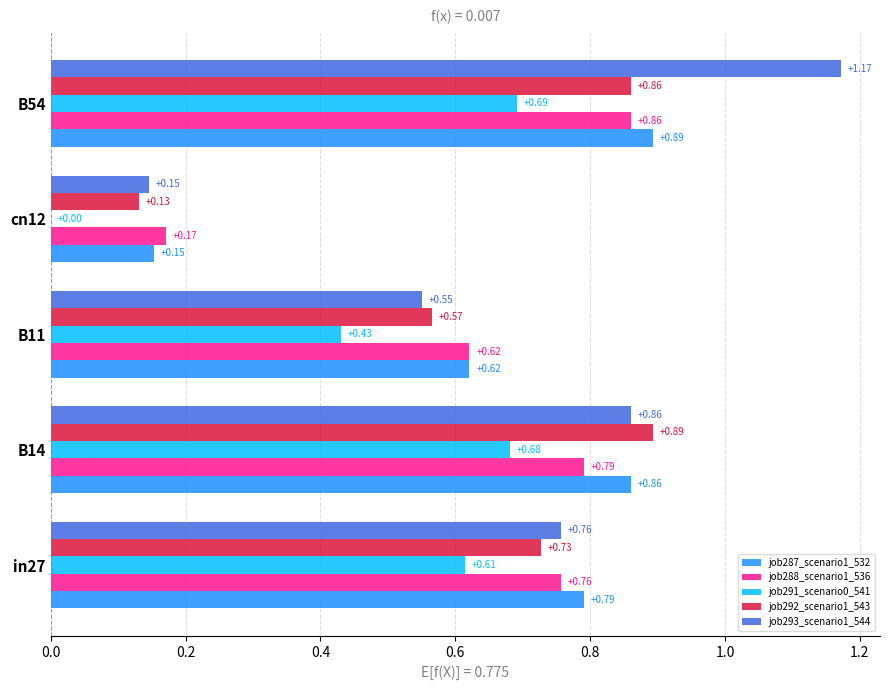

At which category is the sum across all series the highest?

B54